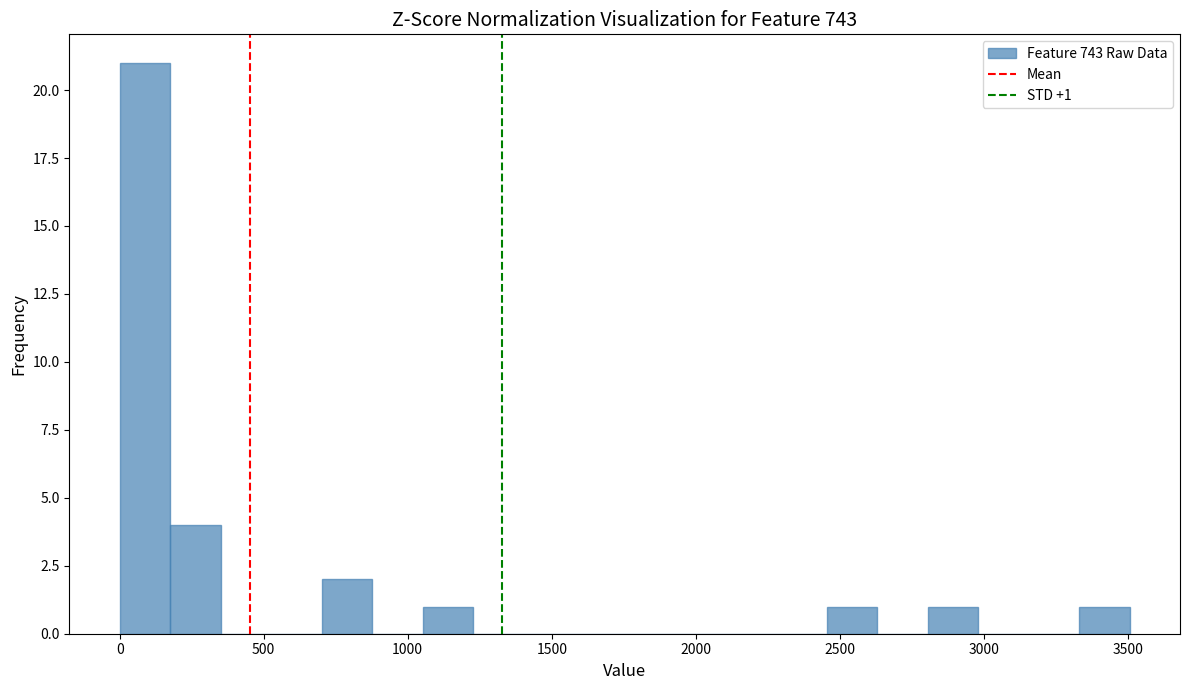

Around what value on the x-axis is the tallest bar? Give the approximate position of its centre, as read against the axis.

100